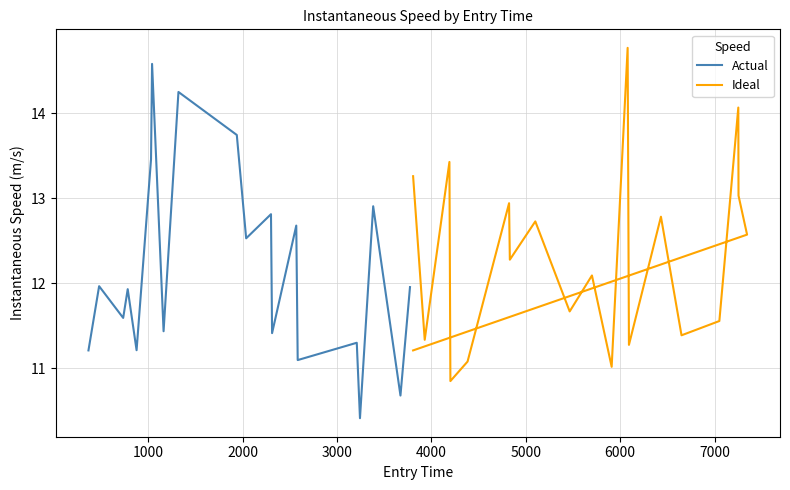

Which series has the largest total across all categories?

Ideal